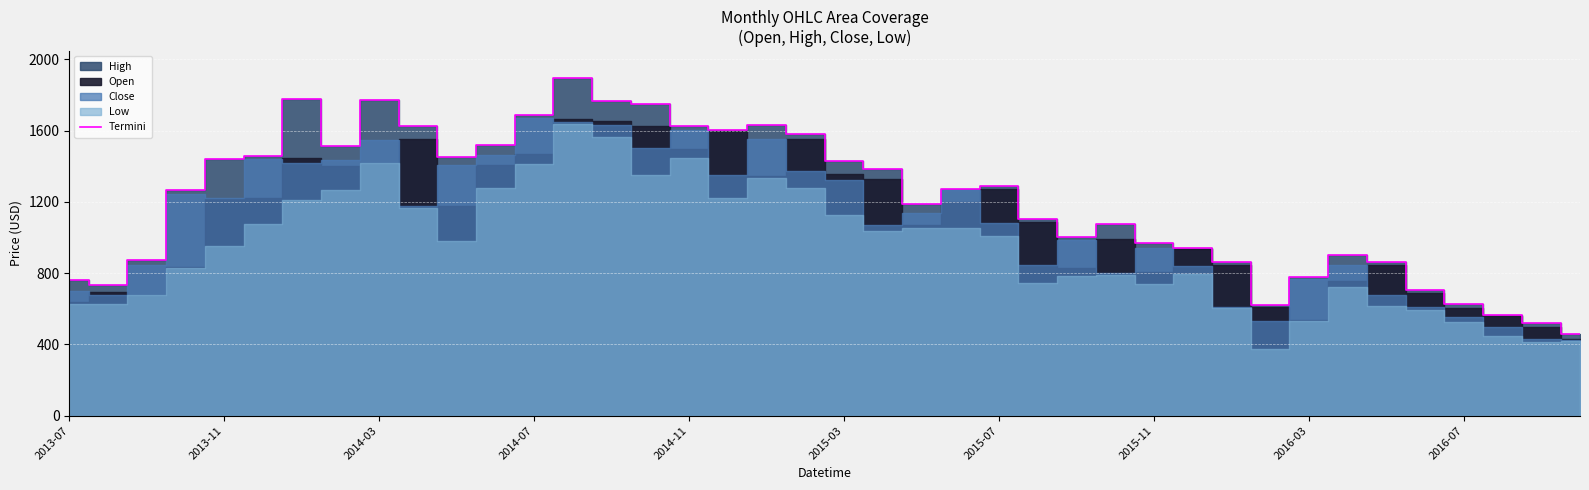

What is the change in value from 13 to 22?

-706.4